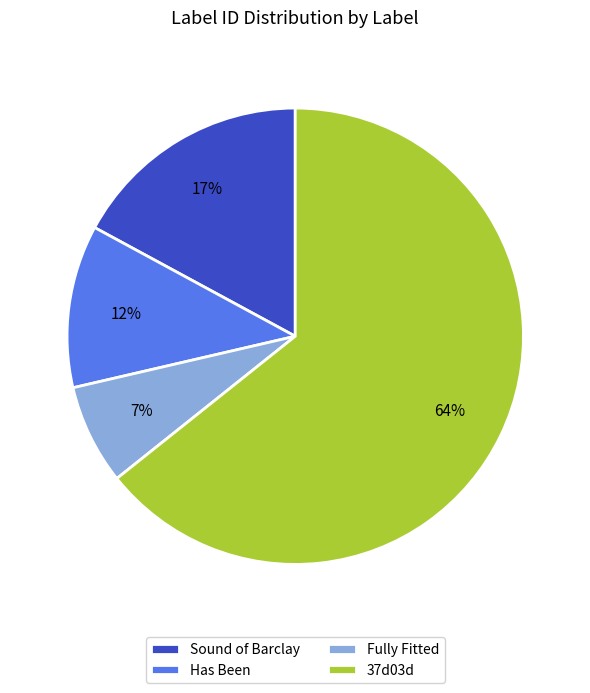

Rank the categories by value from highest to lowest.

37d03d, Sound of Barclay, Has Been, Fully Fitted